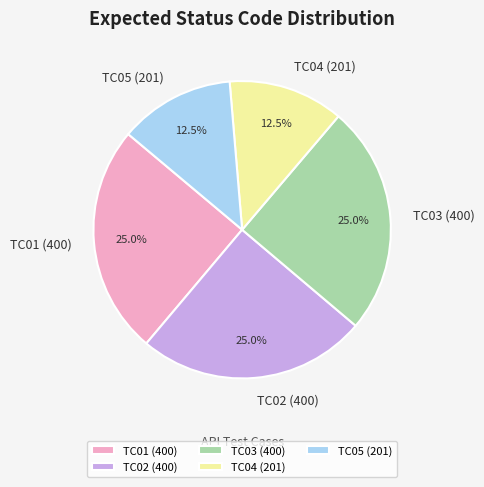

Approximately how many times larger is the value at TC05 (201) compared to TC02 (400)?

0.5